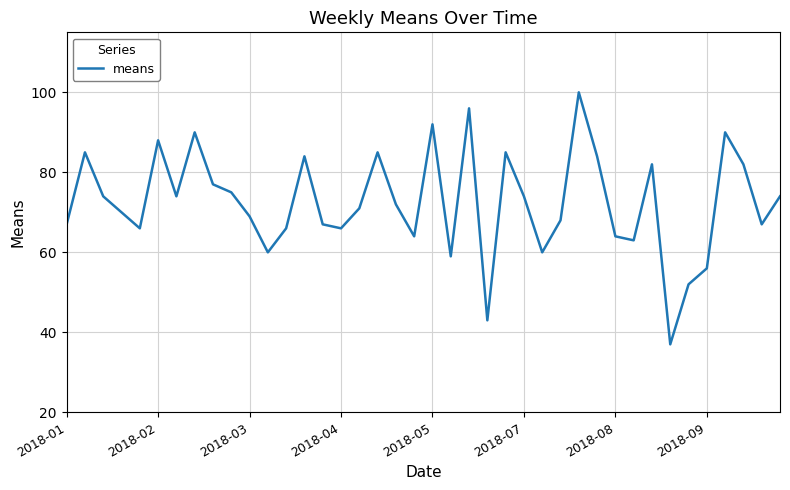

Is this an area chart (filled region under the line)?

No